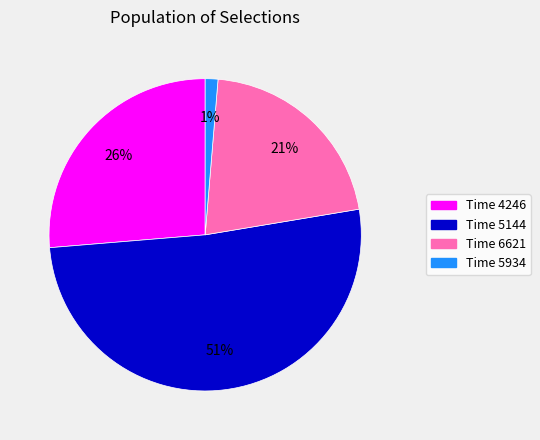

Which category accounts for the majority?

Time 5144